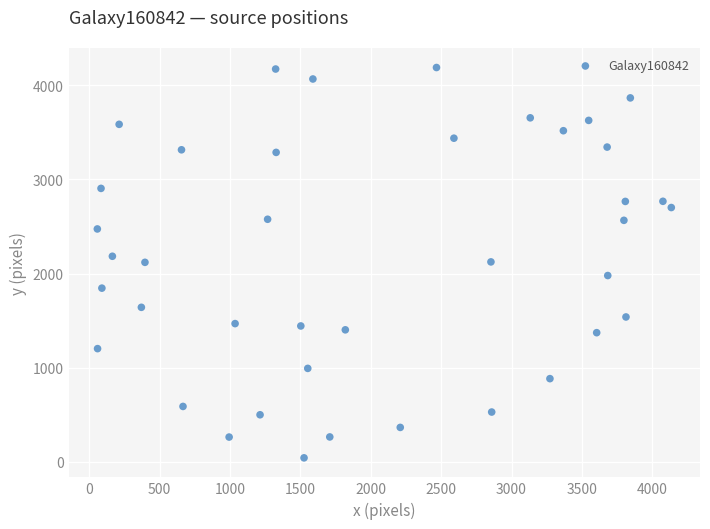

What is the range of X values (max minus min)?

4077.5